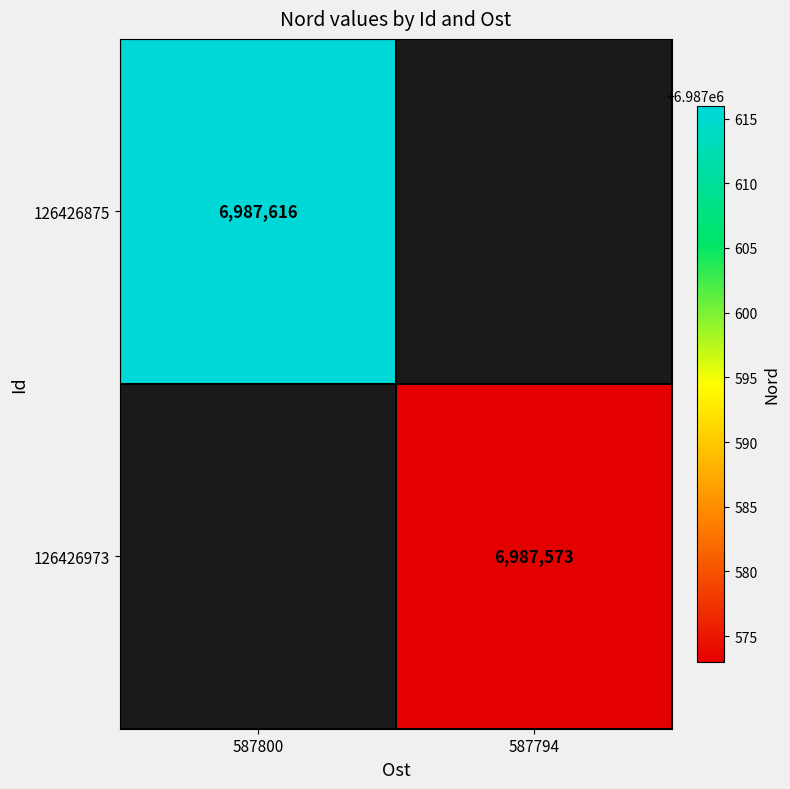

True or false: 126426973 has a value of 6987573 at 587794.

True